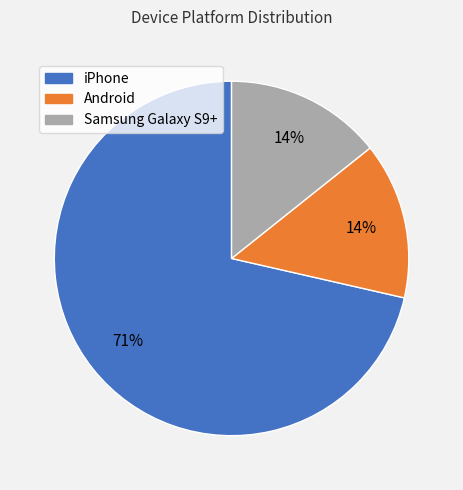

What is the ratio of the value at Samsung Galaxy S9+ to the value at Android?

1.0